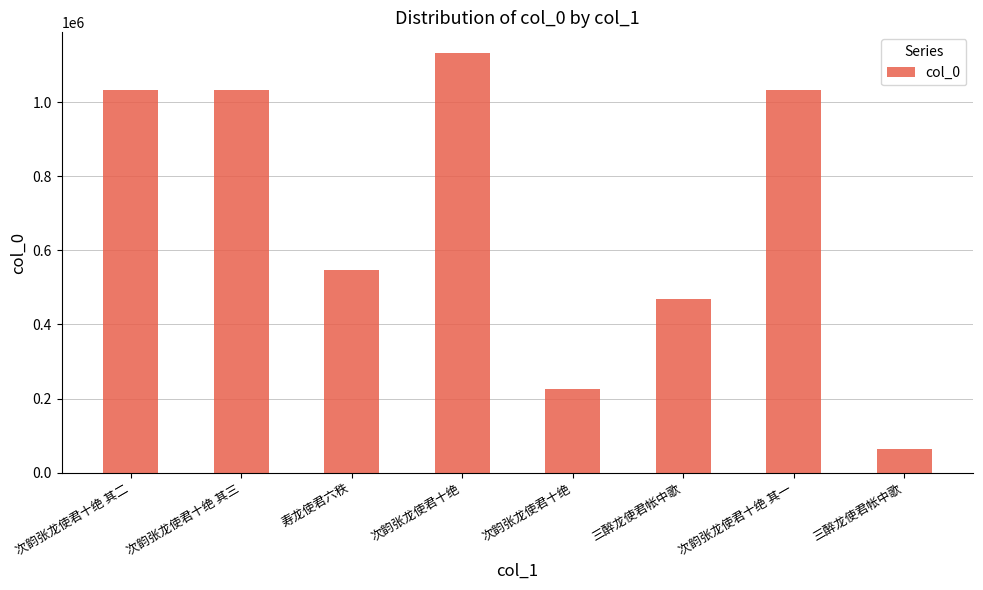

What is the change in value from 次韵张龙使君十绝 其三 to 三醉龙使君帐中歌?

-969831